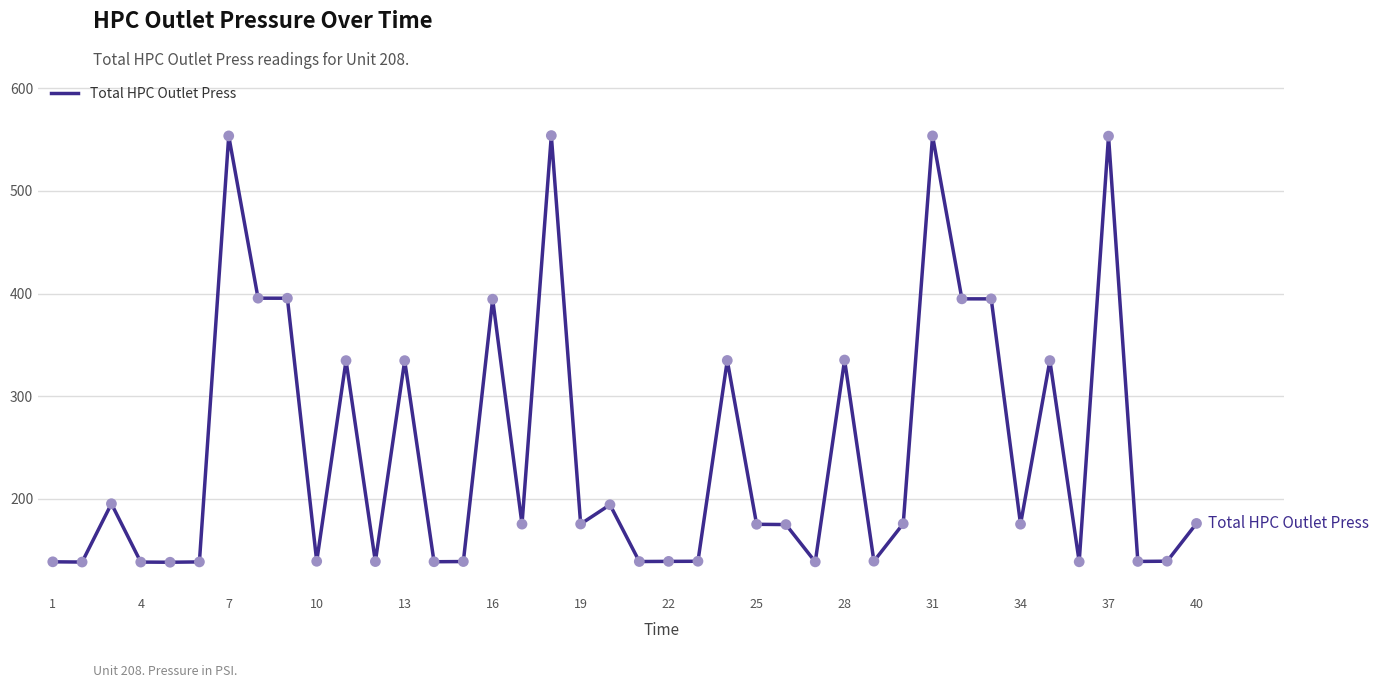

What is the greatest value displayed?

553.9